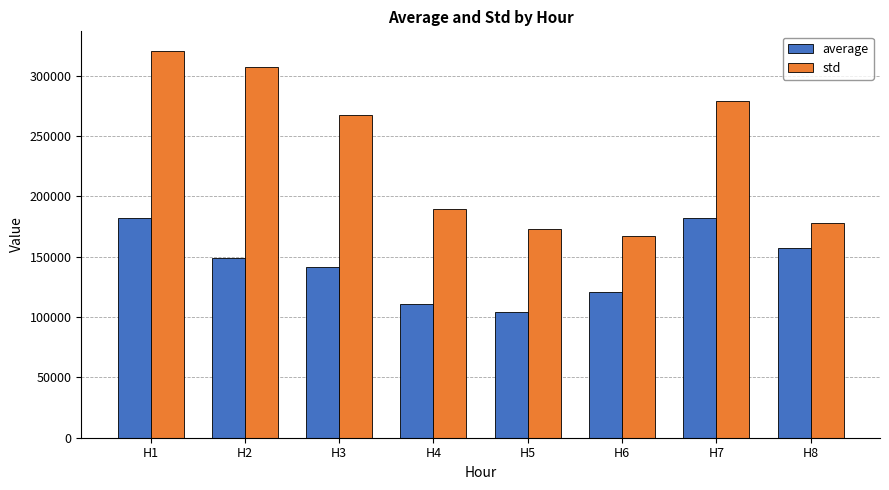

At which category does the chart reach its minimum across all series?

H5